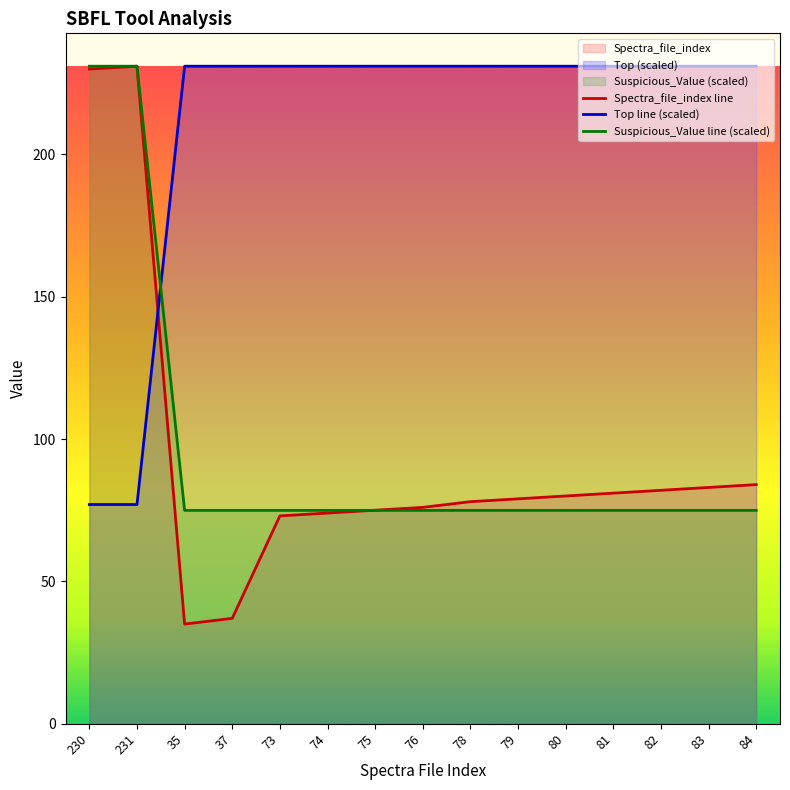

What is the value of the Suspicious_Value line (scaled) point at the 3rd from the left?

74.9